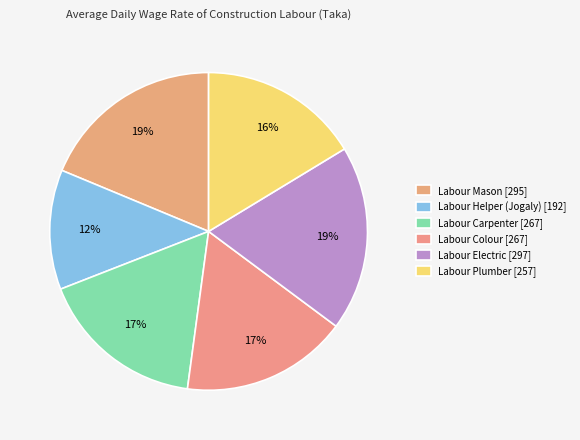

How many slices are in this pie chart?

6